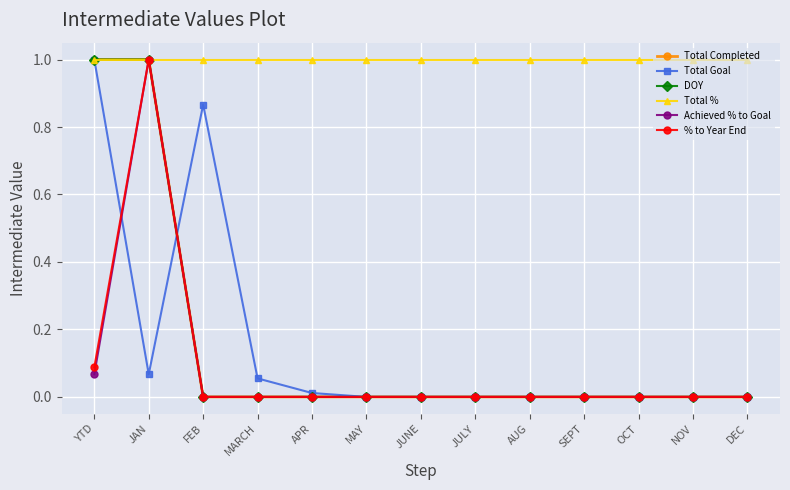

What is the difference between the Total Goal values at FEB and DEC?

0.9